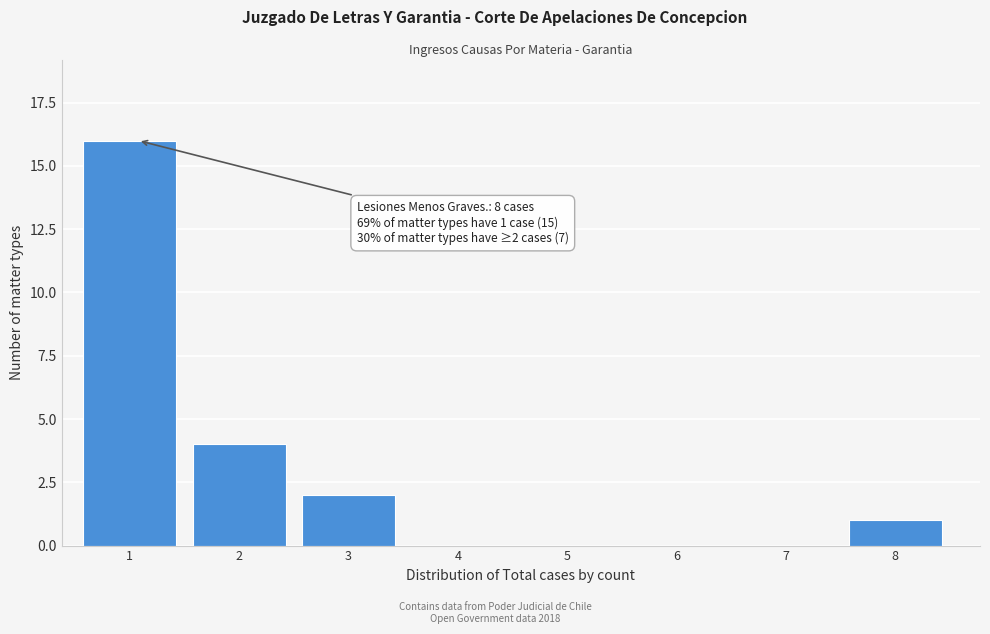

Reading left to right, extract all data points from this chart.

1=16	2=4	3=2	4=0	5=0	6=0	7=0	8=1